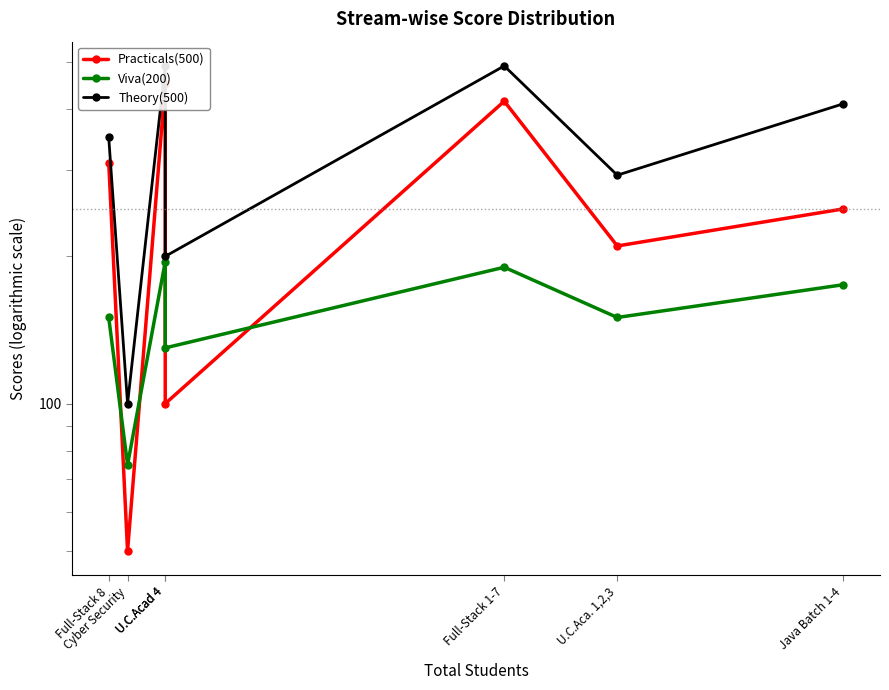

True or false: Viva(200) and Theory(500) cross at least once.

False